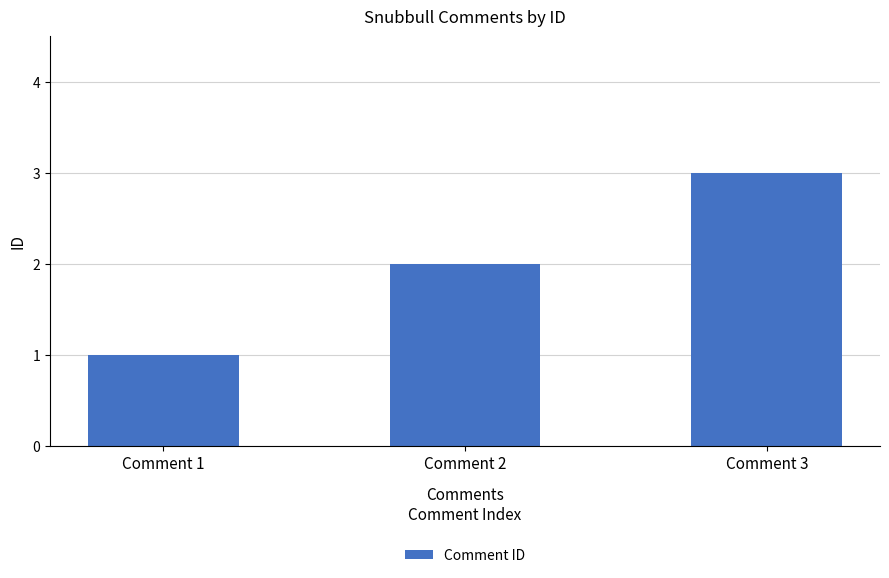

How many values are between 1 and 3?

3